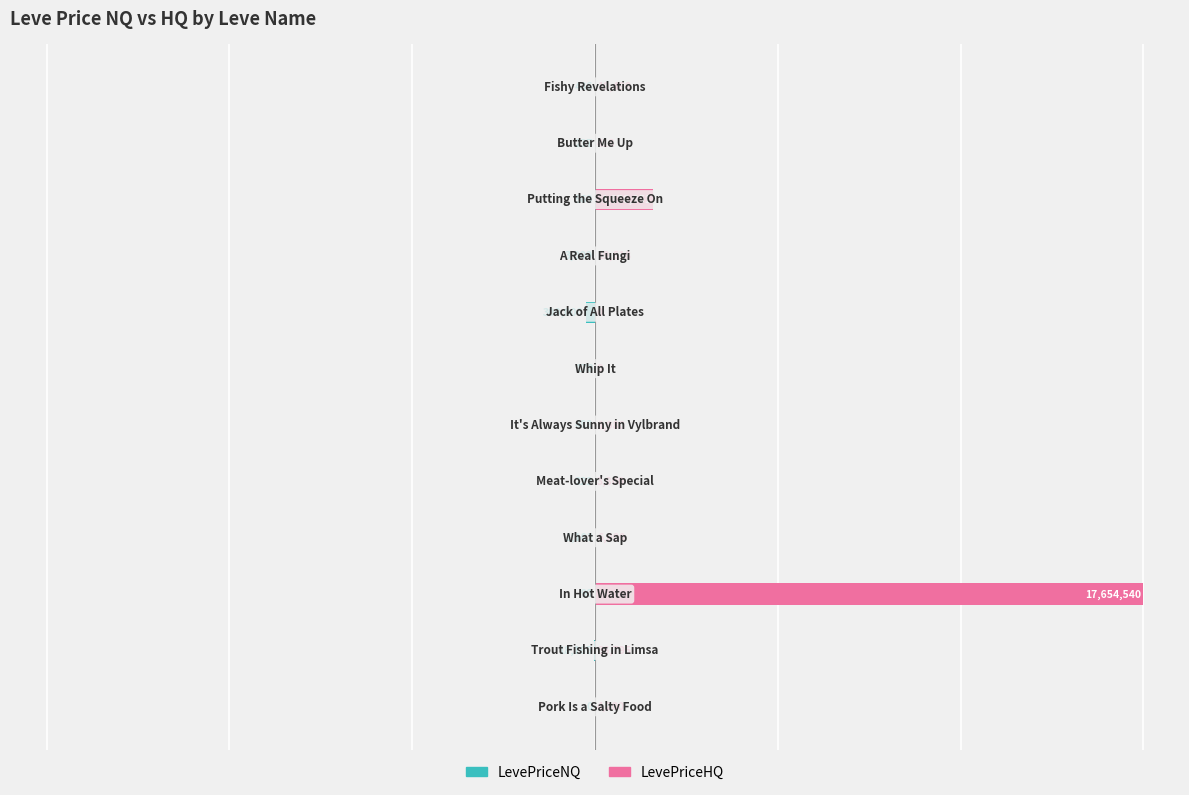

The value of LevePriceHQ at 8 is 0.1. True or false?

False